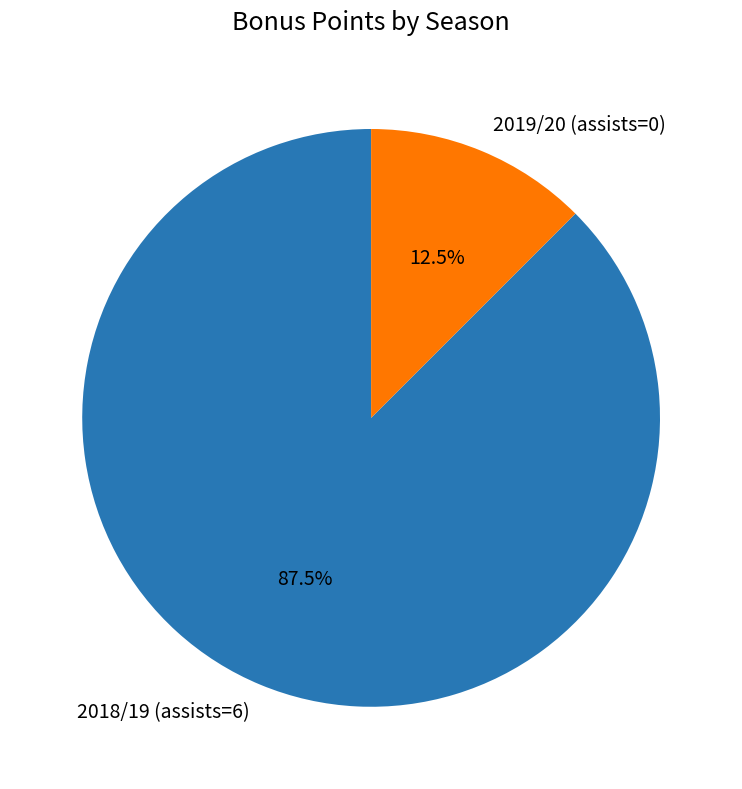

Which has a higher value, 2018/19 (assists=6) or 2019/20 (assists=0)?

2018/19 (assists=6)